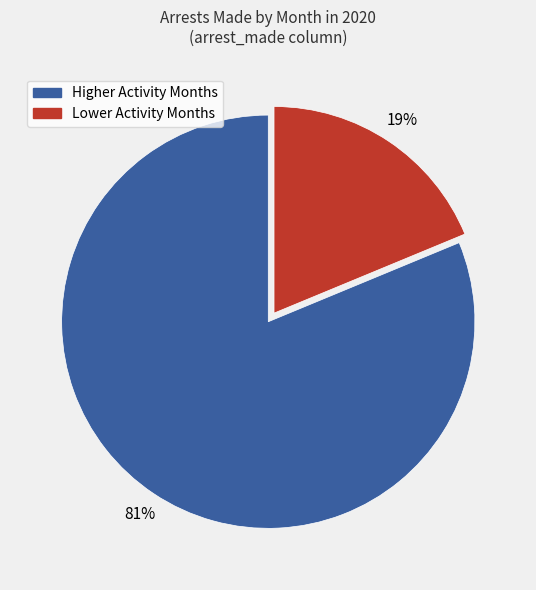

Does any single category account for the majority?

Yes